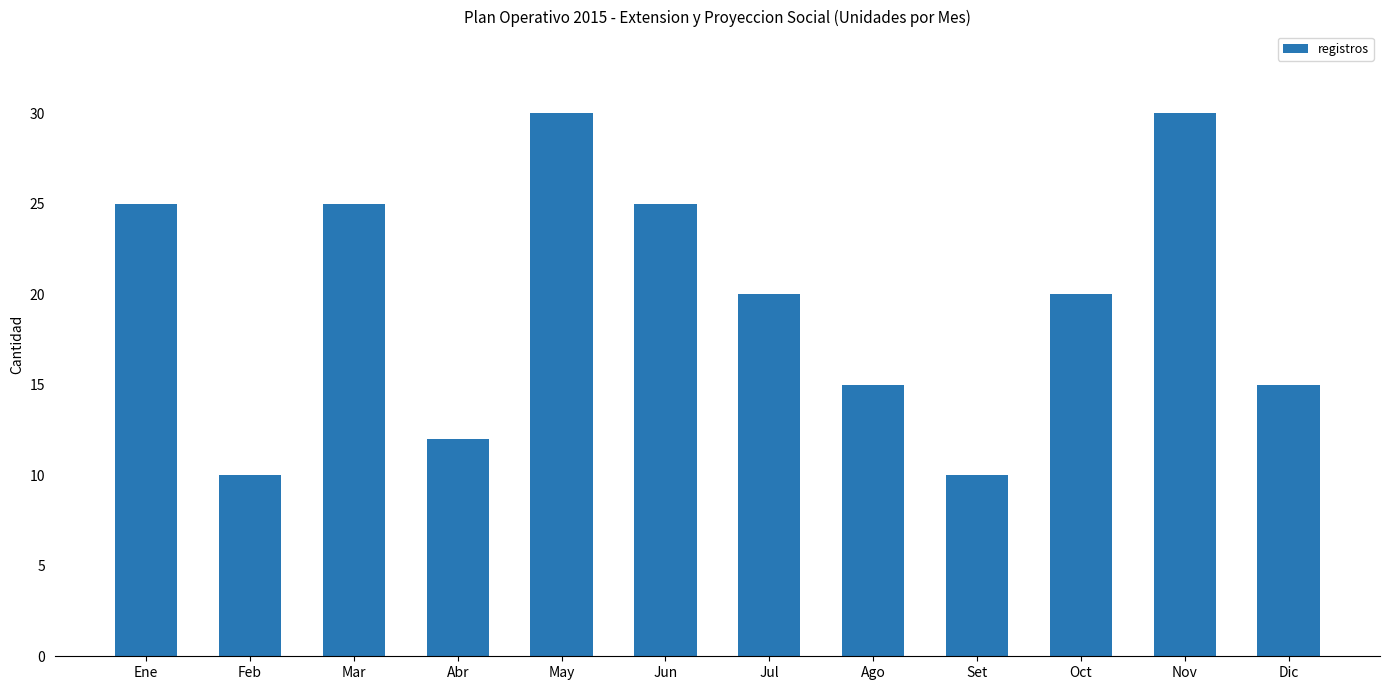

What is the minimum value shown in the chart?

10